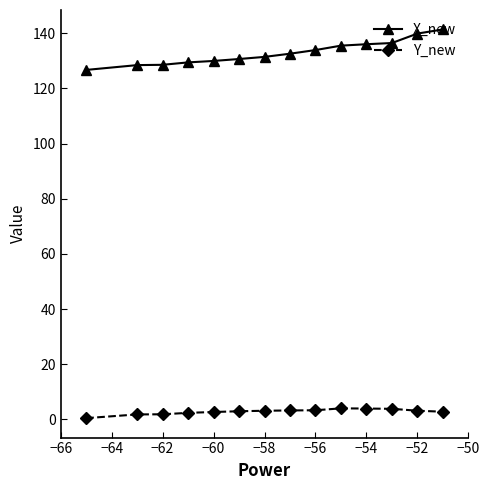

How many values in the X_new series are below 132?

7